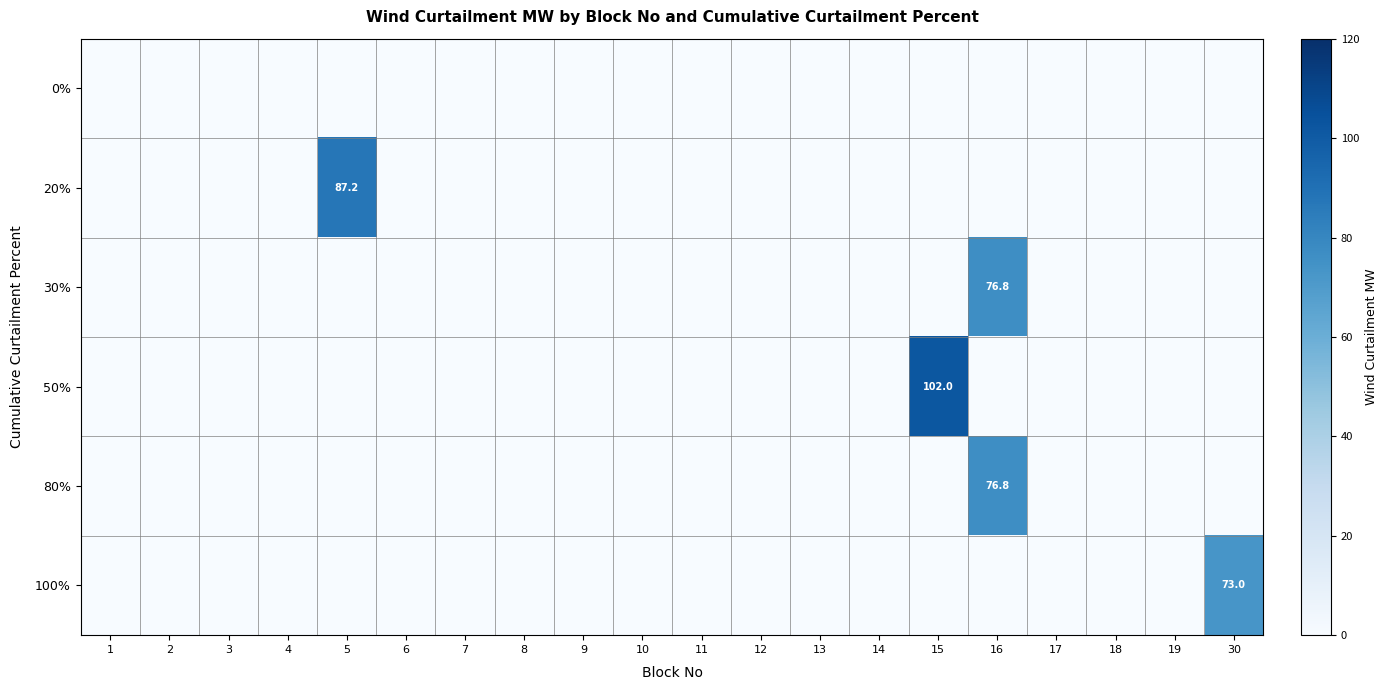

The value of 30% at 16 is 76.8. True or false?

True